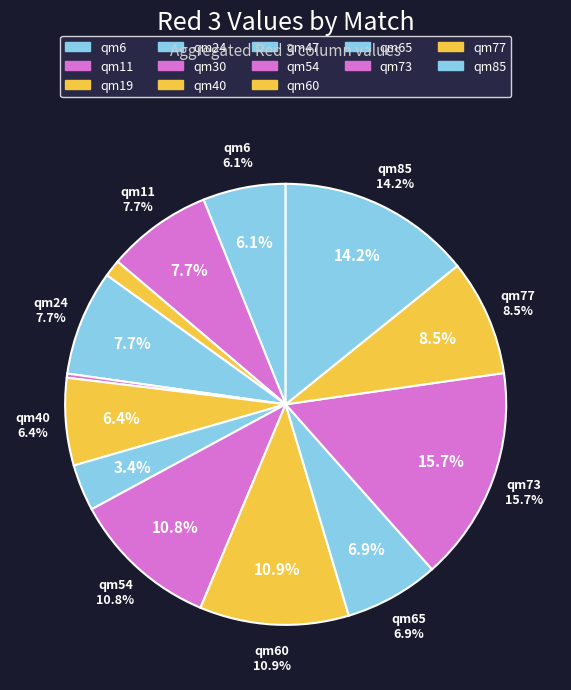

To the nearest percent, what is the difference between the largest and smallest slice percentages?

15%